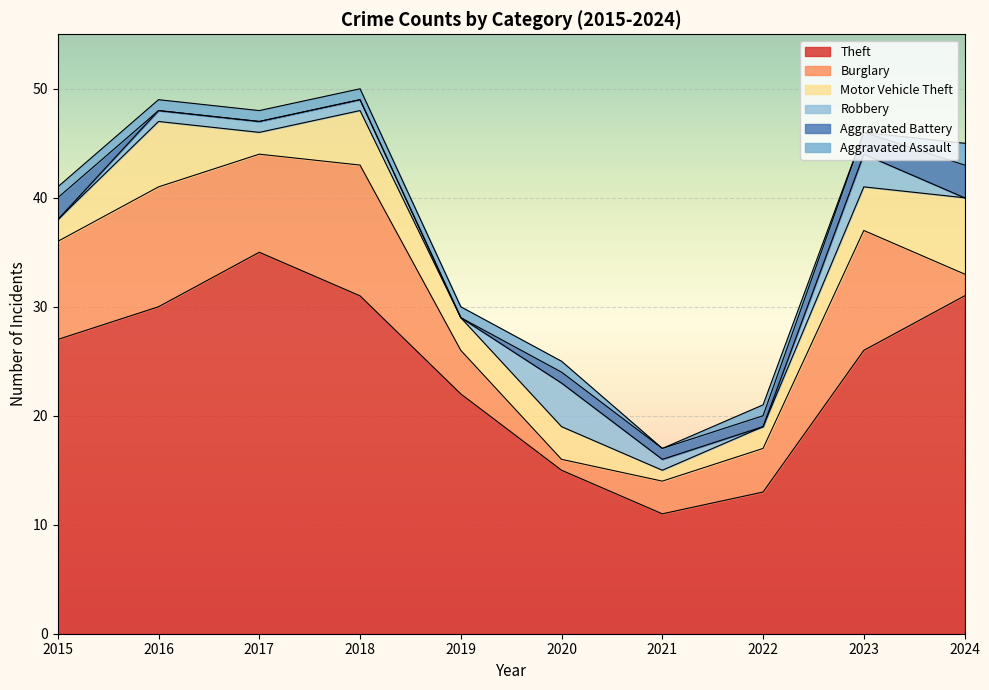

Reading left to right, extract all data points from this chart.

Theft: 27	30	35	31	22	15	11	13	26	31
Burglary: 9	11	9	12	4	1	3	4	11	2
Motor Vehicle Theft: 2	6	2	5	3	3	1	2	4	7
Robbery: 0	1	1	1	0	4	1	0	3	0
Aggravated Battery: 2	0	0	0	0	1	1	1	2	3
Aggravated Assault: 1	1	1	1	1	1	0	1	0	2